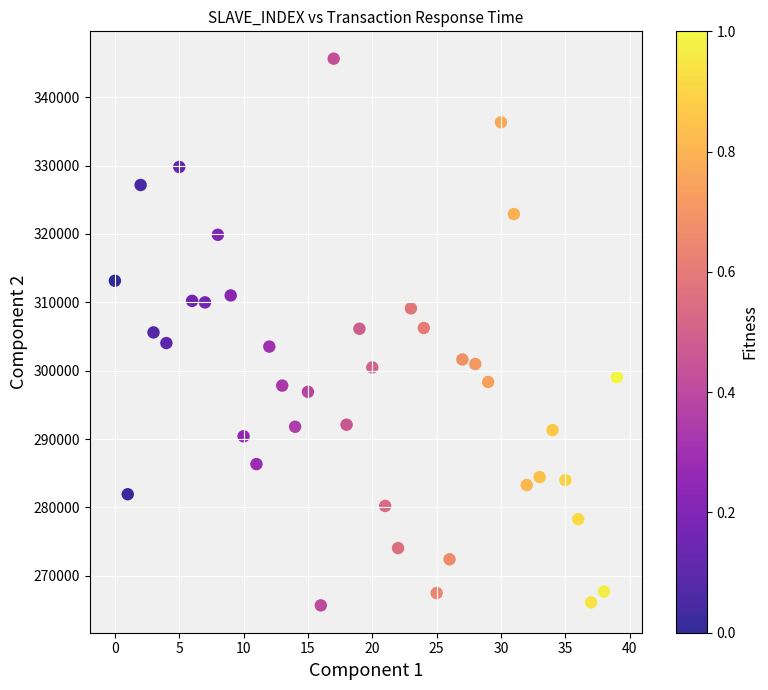

What is the range of Y values (max minus min)?

79955.6